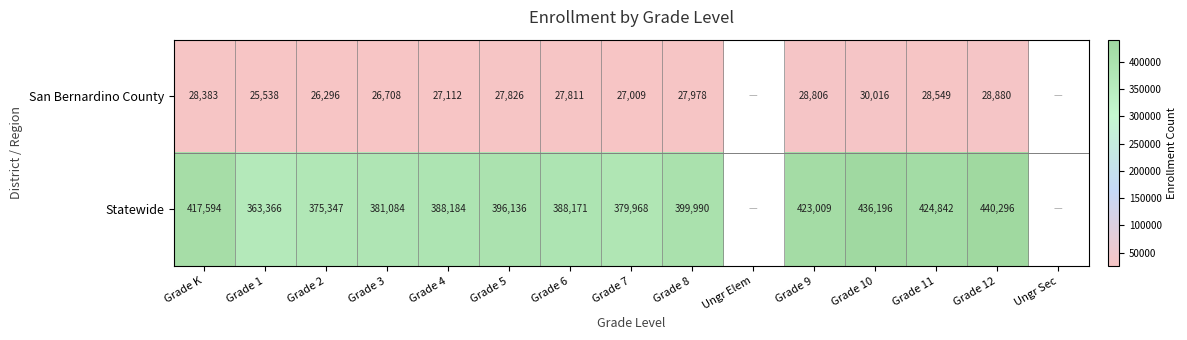

What is the difference between the highest and lowest values at Grade 7?

352959